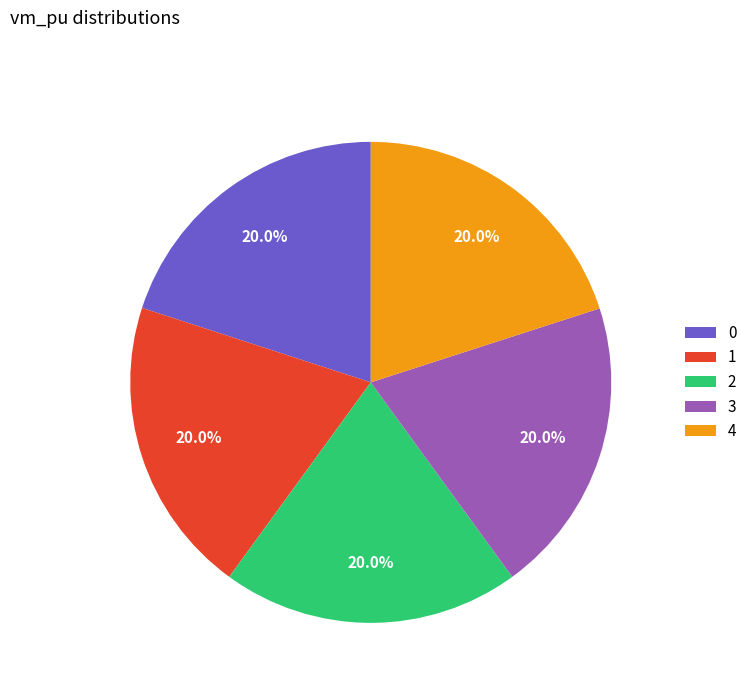

Do 3 and 1 together represent more than half of the pie?

No